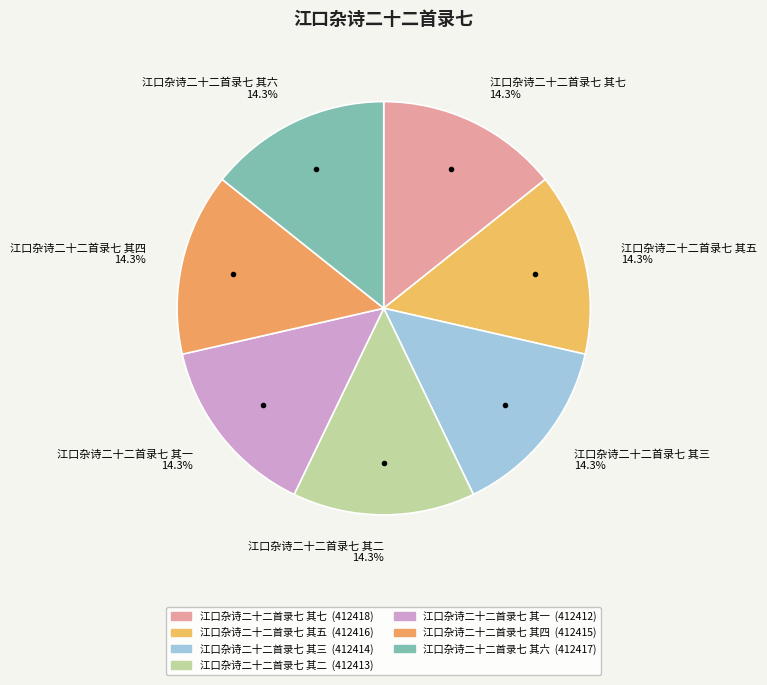

To the nearest percent, what portion does 江口杂诗二十二首录七 其二 represent?

14%